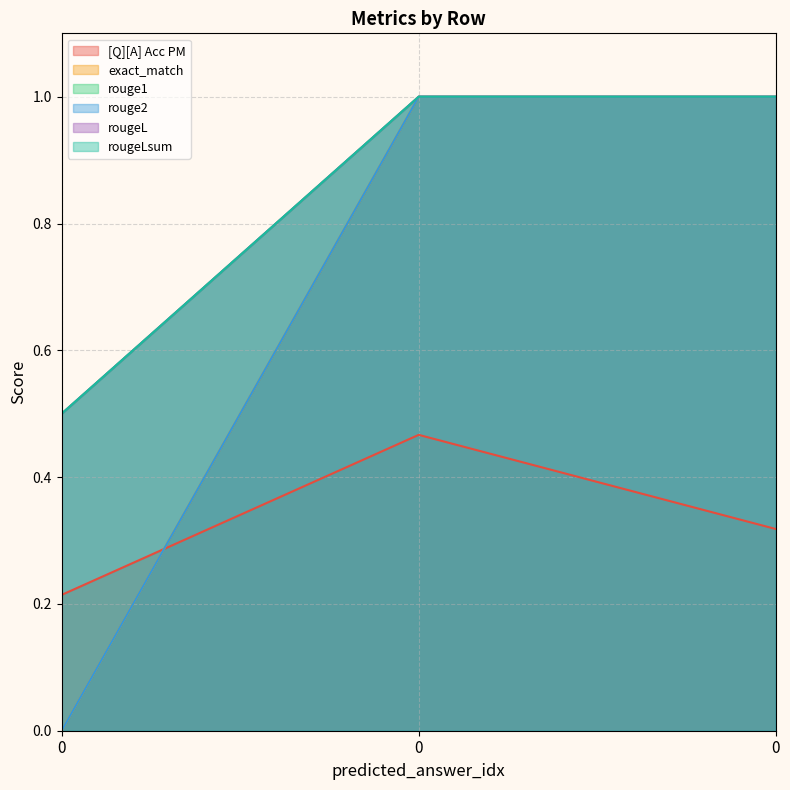

Reading right to left, what are all the values shown in this chart?

[Q][A] Acc PM: 0.3	0.5	0.2
exact_match: 1.0	1.0	0.0
rouge1: 1.0	1.0	0.5
rouge2: 1.0	1.0	0.0
rougeL: 1.0	1.0	0.5
rougeLsum: 1.0	1.0	0.5